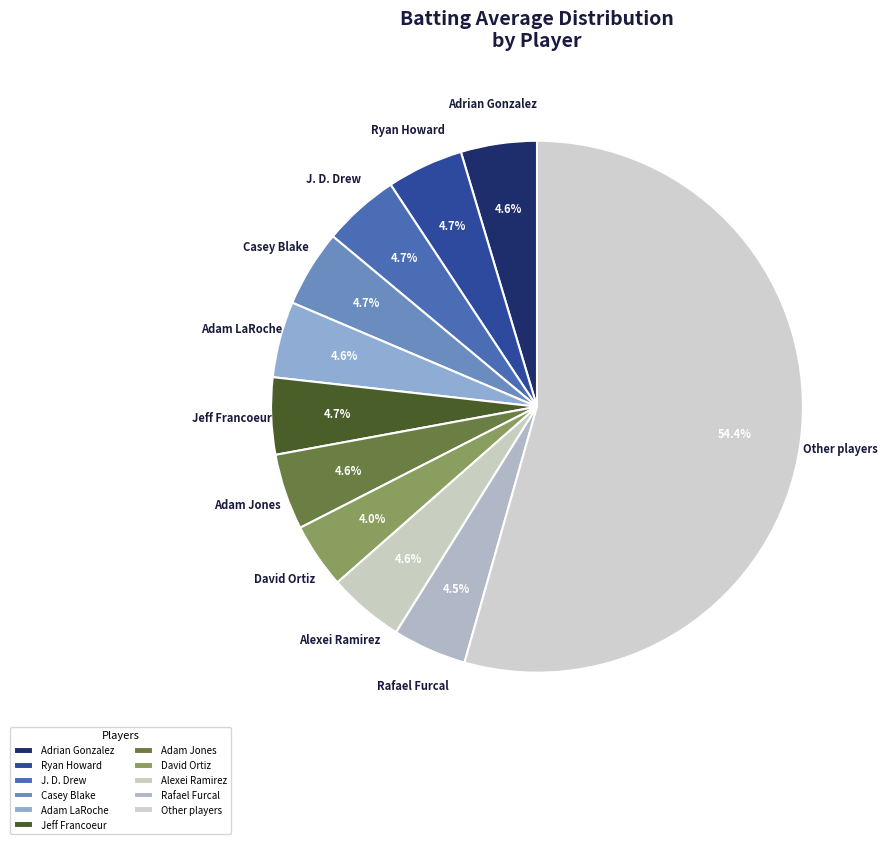

Is there a majority slice in this chart?

Yes